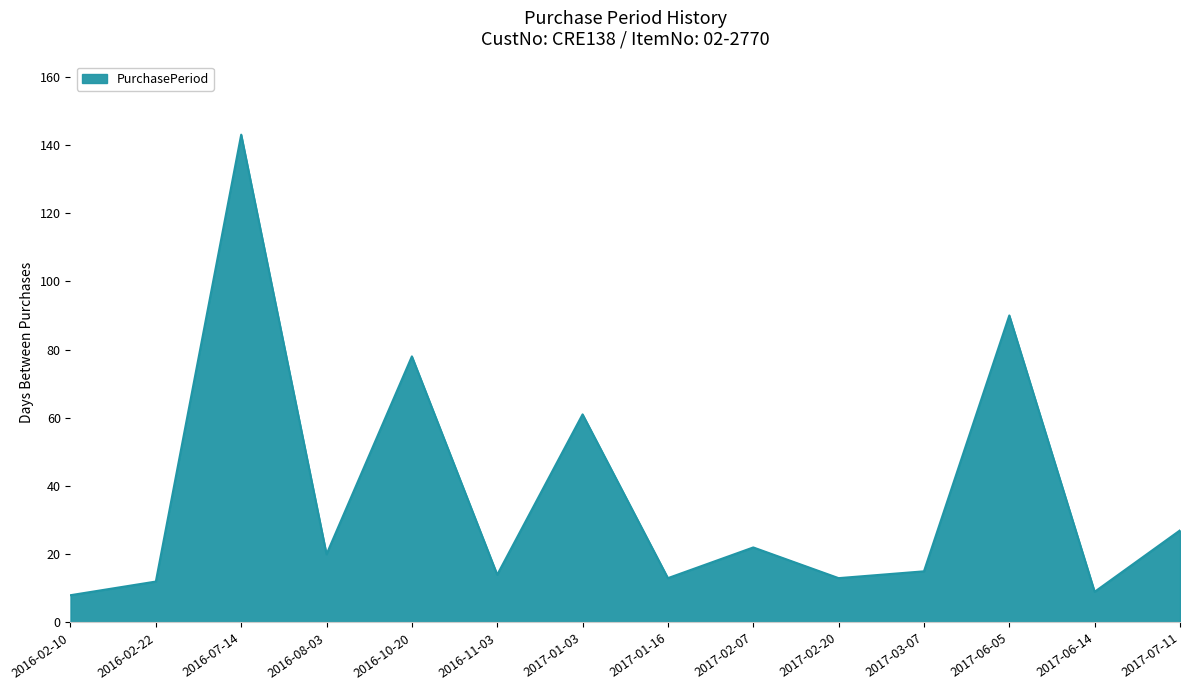

What is the maximum value shown in the chart?

143